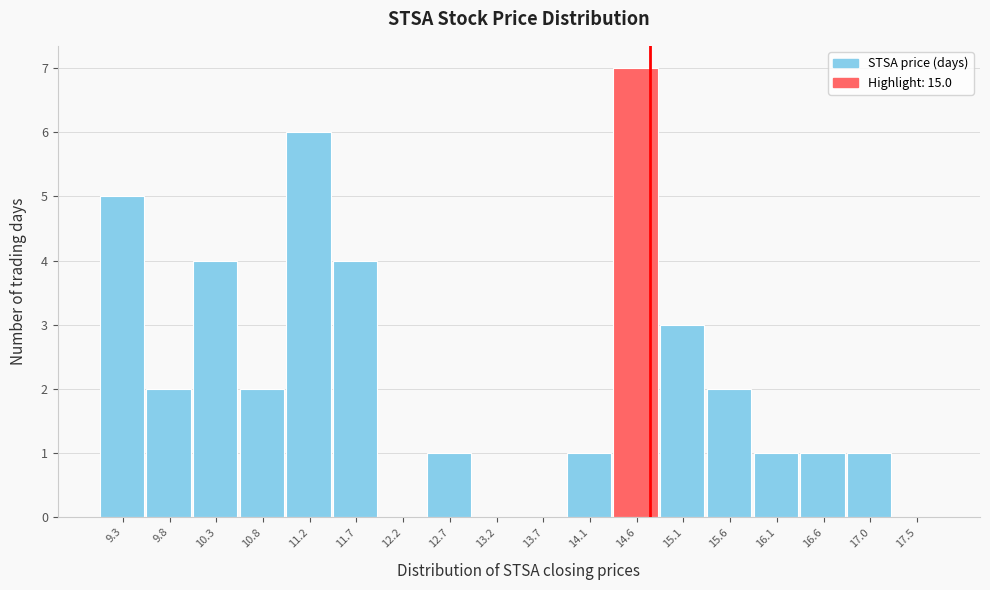

Reading left to right, extract all data points from this chart.

9.3=5	9.8=2	10.3=4	10.8=2	11.2=6	11.7=4	12.2=0	12.7=1	13.2=0	13.7=0	14.1=1	14.6=7	15.1=3	15.6=2	16.1=1	16.6=1	17.0=1	17.5=0